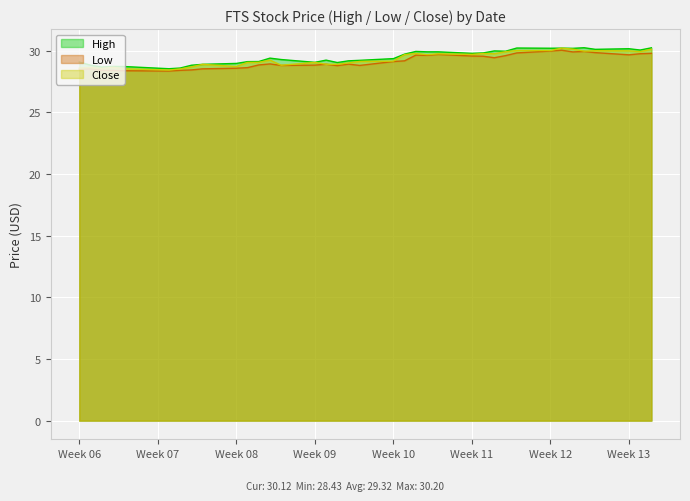

What is the maximum value shown in the chart?

30.2